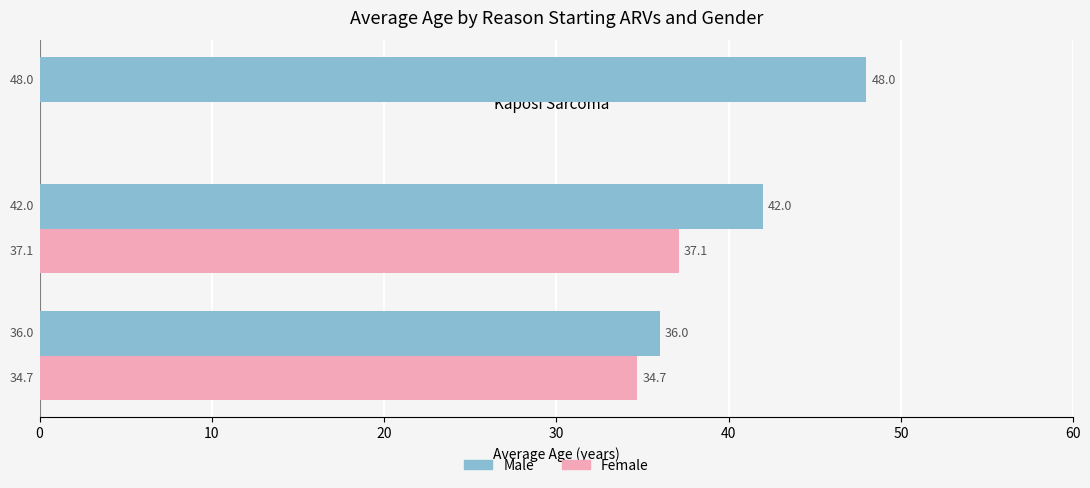

Is it true that Female equals 0.0 at Kaposi Sarcoma?

True